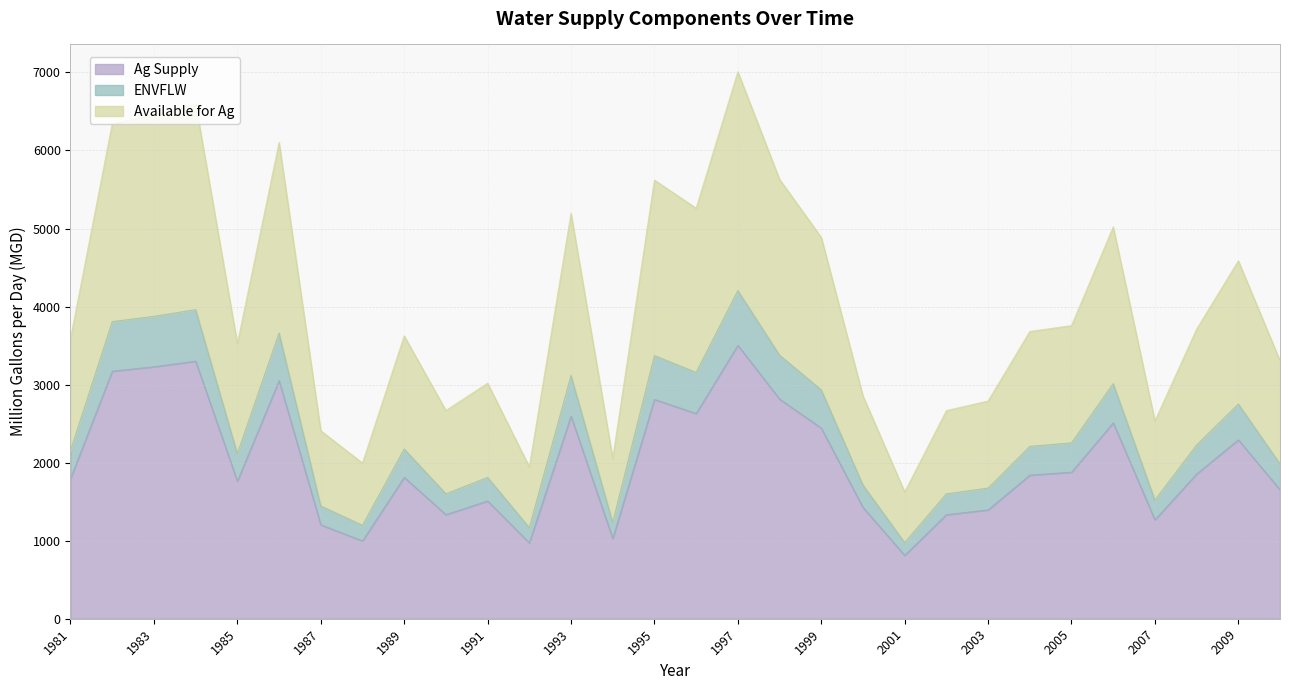

At which category is the sum across all series the highest?

1997